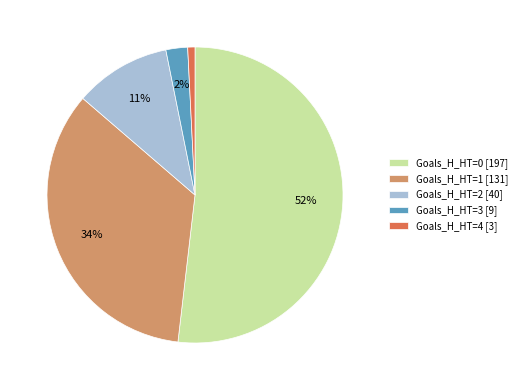

Combined, do Goals_H_HT=3 [9] and Goals_H_HT=4 [3] account for over 50%?

No